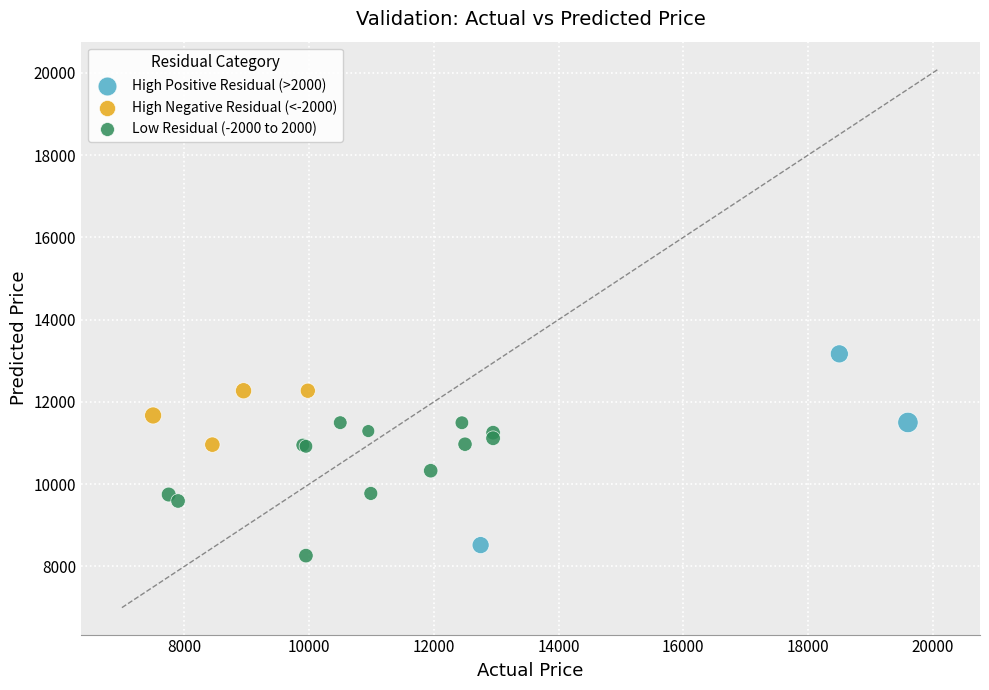

Which series reaches the maximum Y coordinate?

High Positive Residual (>2000)